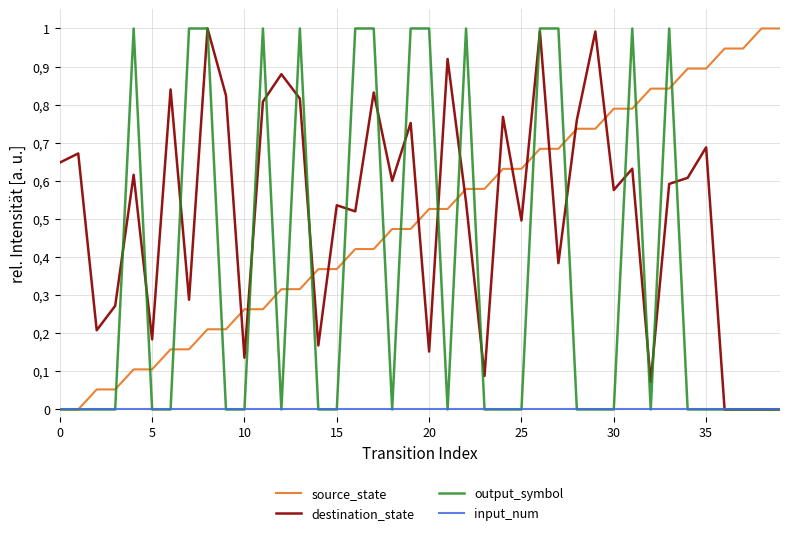

Which category has the highest value across all series?

38